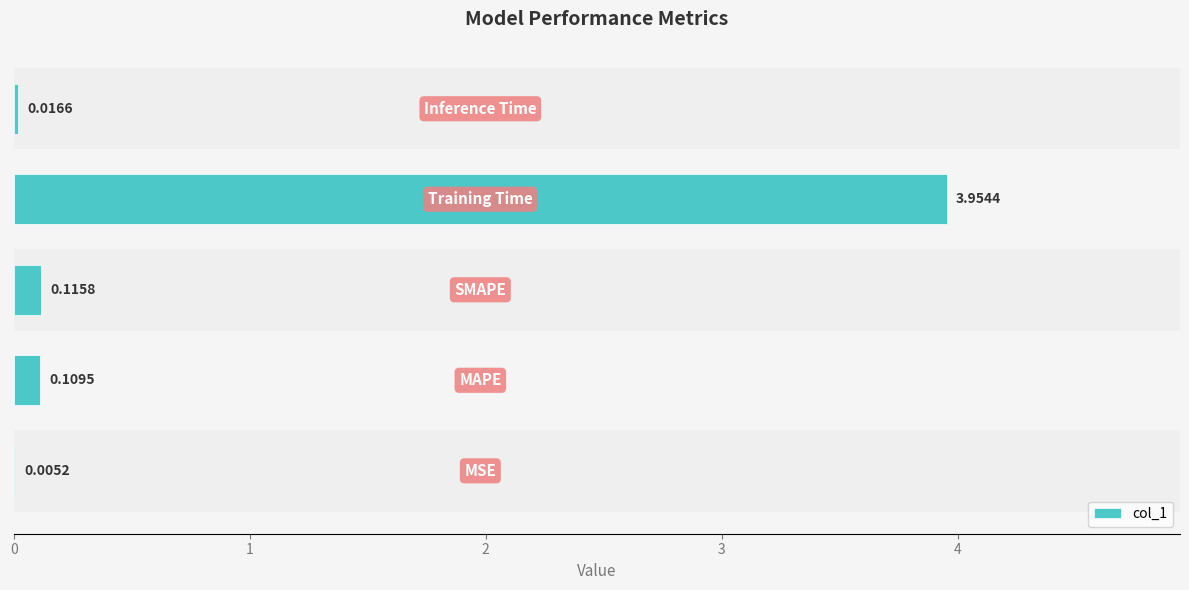

What is the sum of all values?

4.2